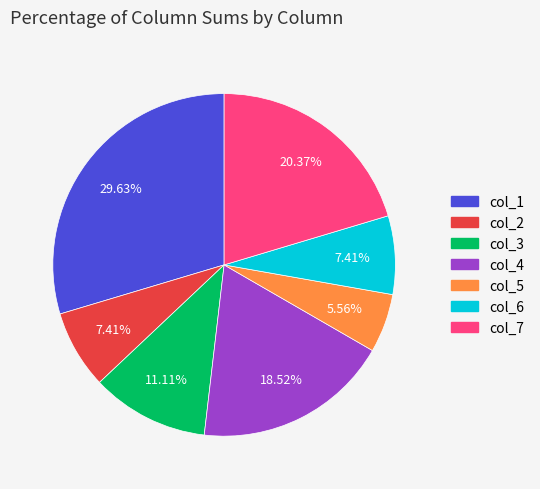

What is the total percentage of col_6 and col_5?

13.0%